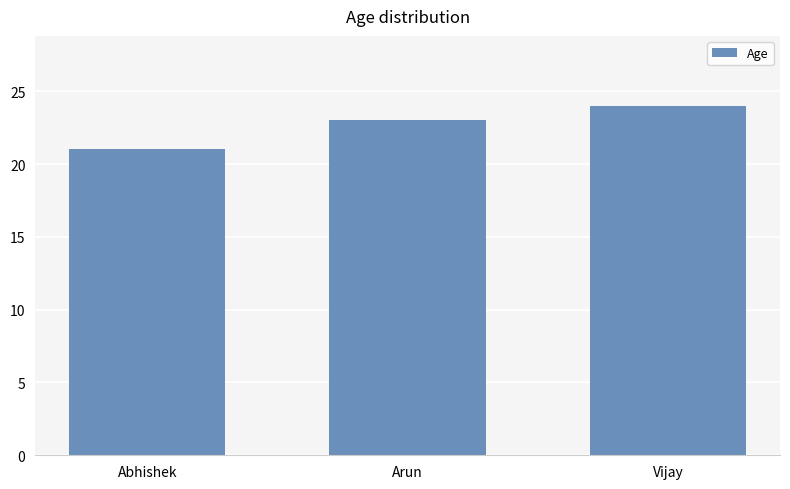

The chart shows a value of 24 at Vijay. True or false?

True